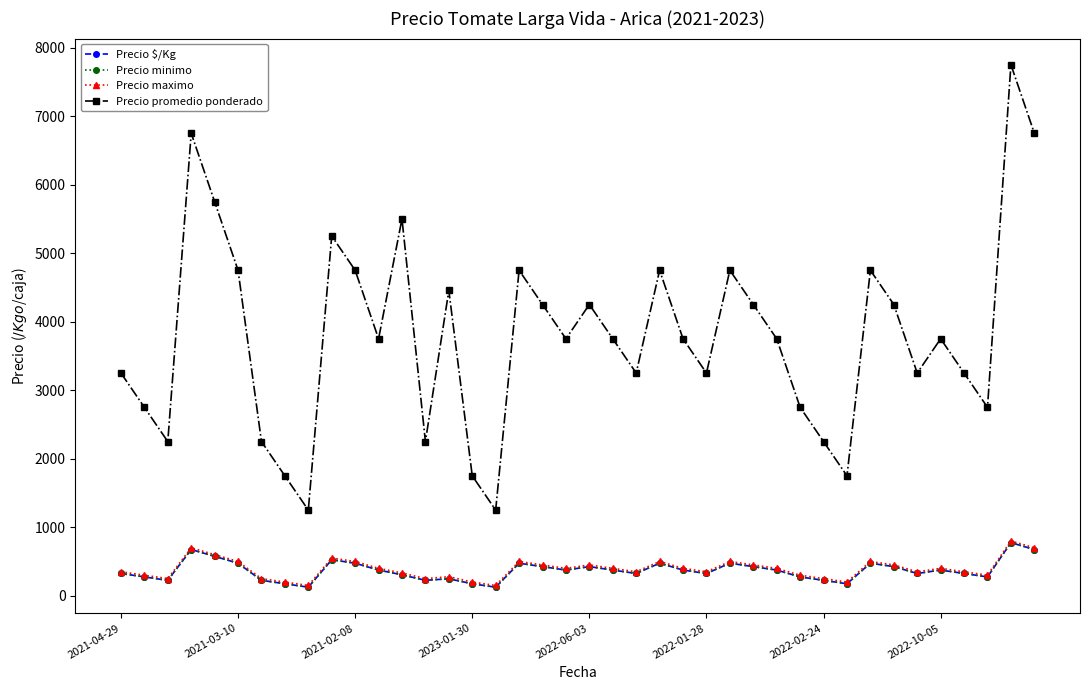

Does the chart have visible grid lines?

No